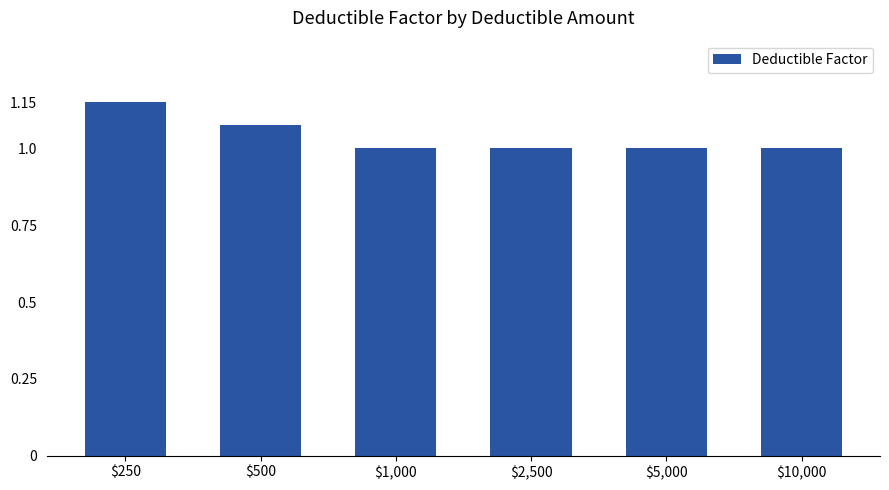

What is the label of the 3rd bar from the right?

$2,500